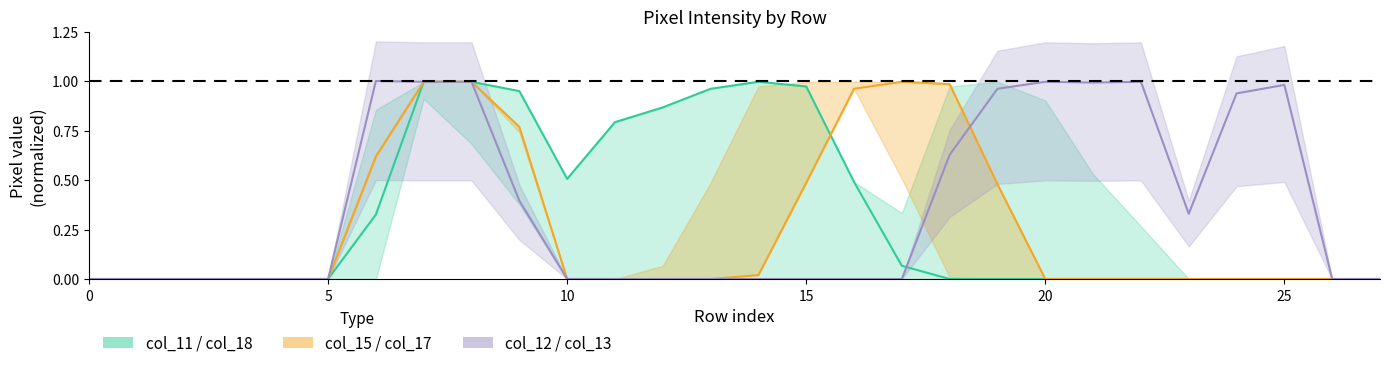

True or false: col_13 has a value of 0.3 at 9.

False